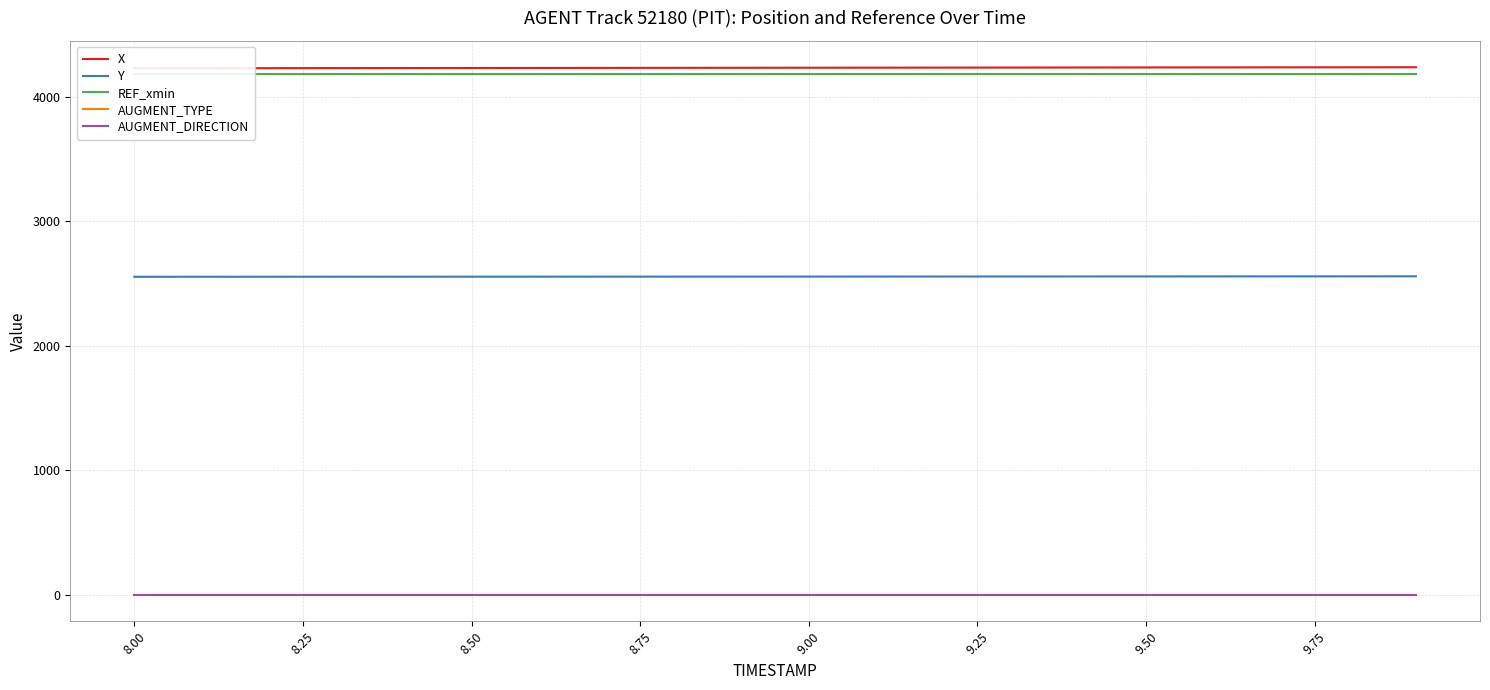

True or false: AUGMENT_DIRECTION and X intersect in this chart.

False